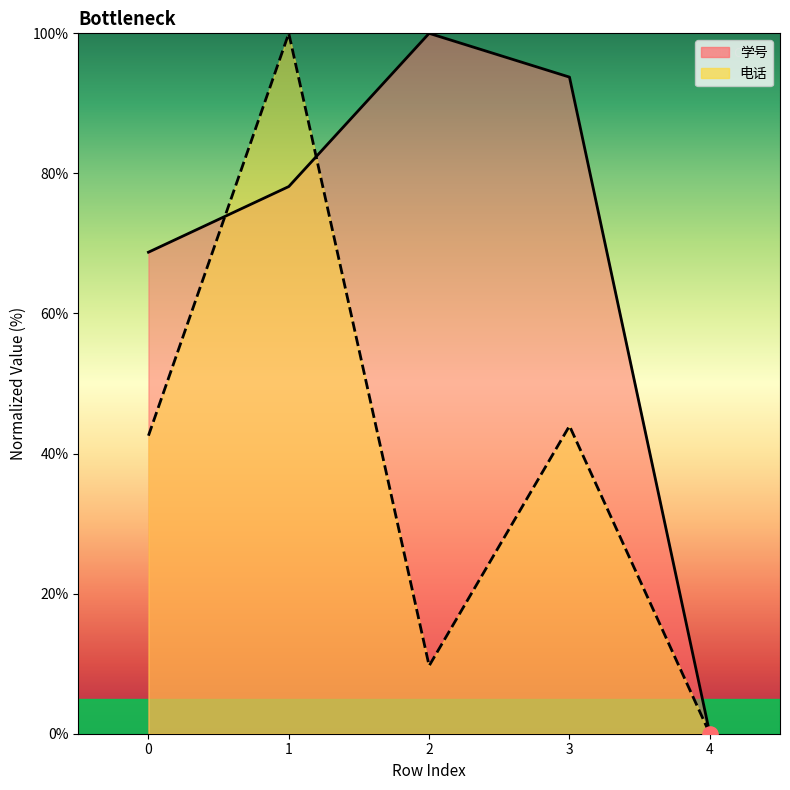

At how many categories does at least one series exceed 61?

4